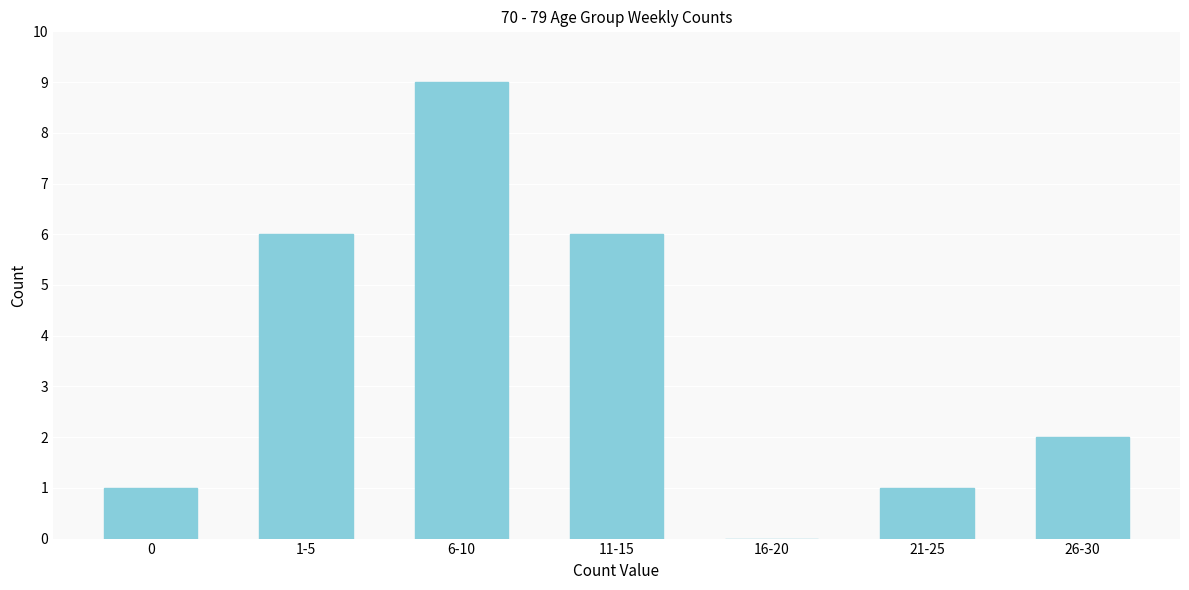

Reading left to right, what are all the values shown in this chart?

0=1	1-5=6	6-10=9	11-15=6	16-20=0	21-25=1	26-30=2